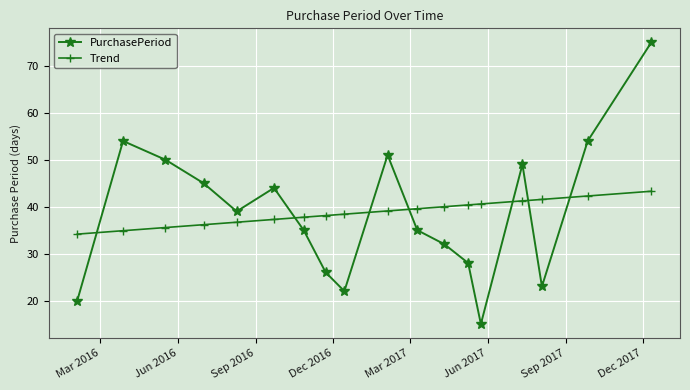

Which series has the widest spread of values?

PurchasePeriod